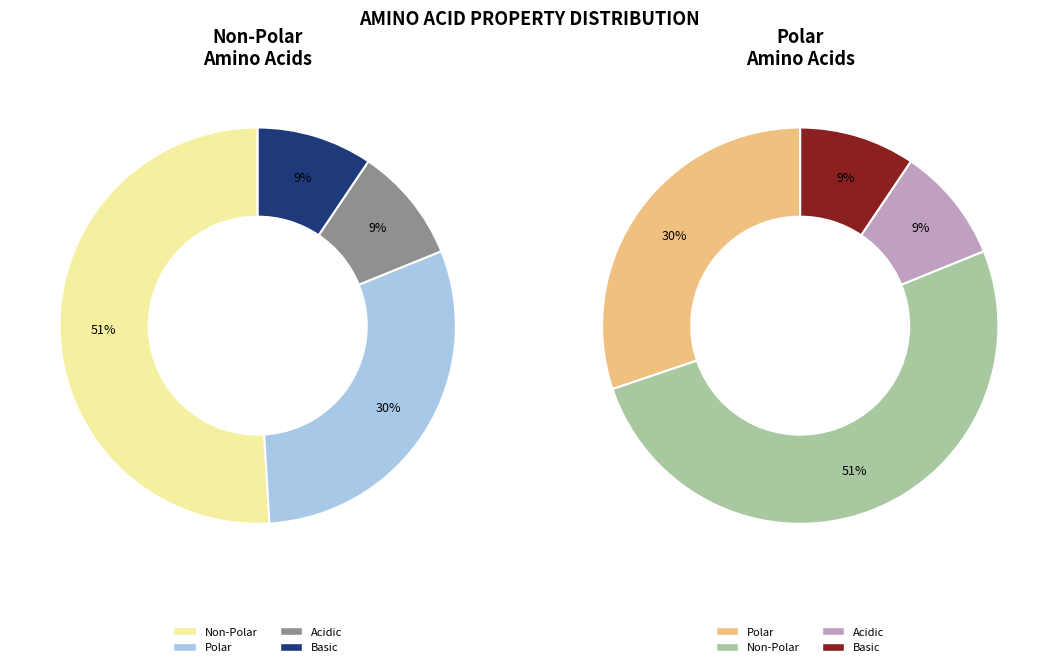

True or false: basic accounts for 9% of the total.

True